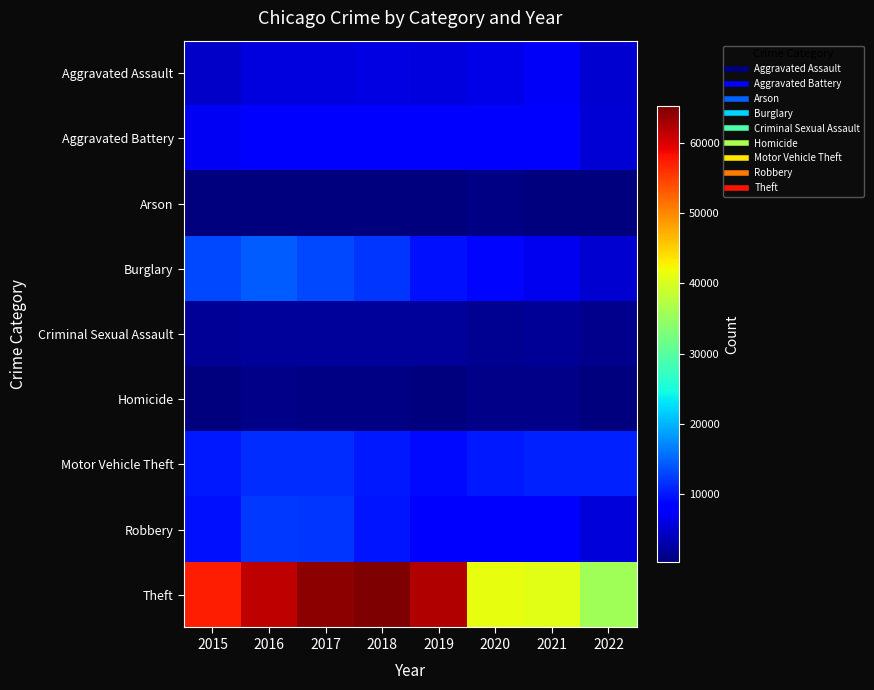

What is the total value across all series at 2022?

68662